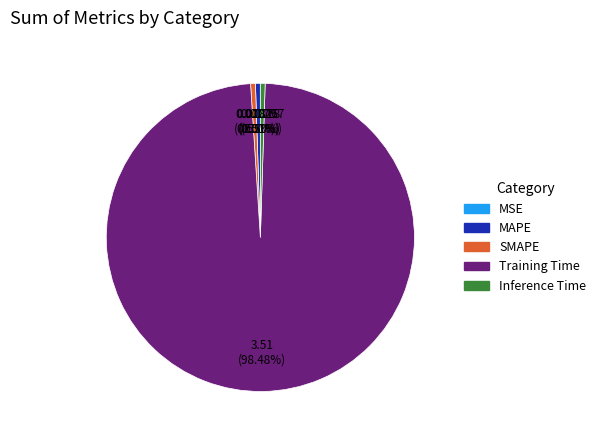

Is SMAPE the majority of the pie?

No